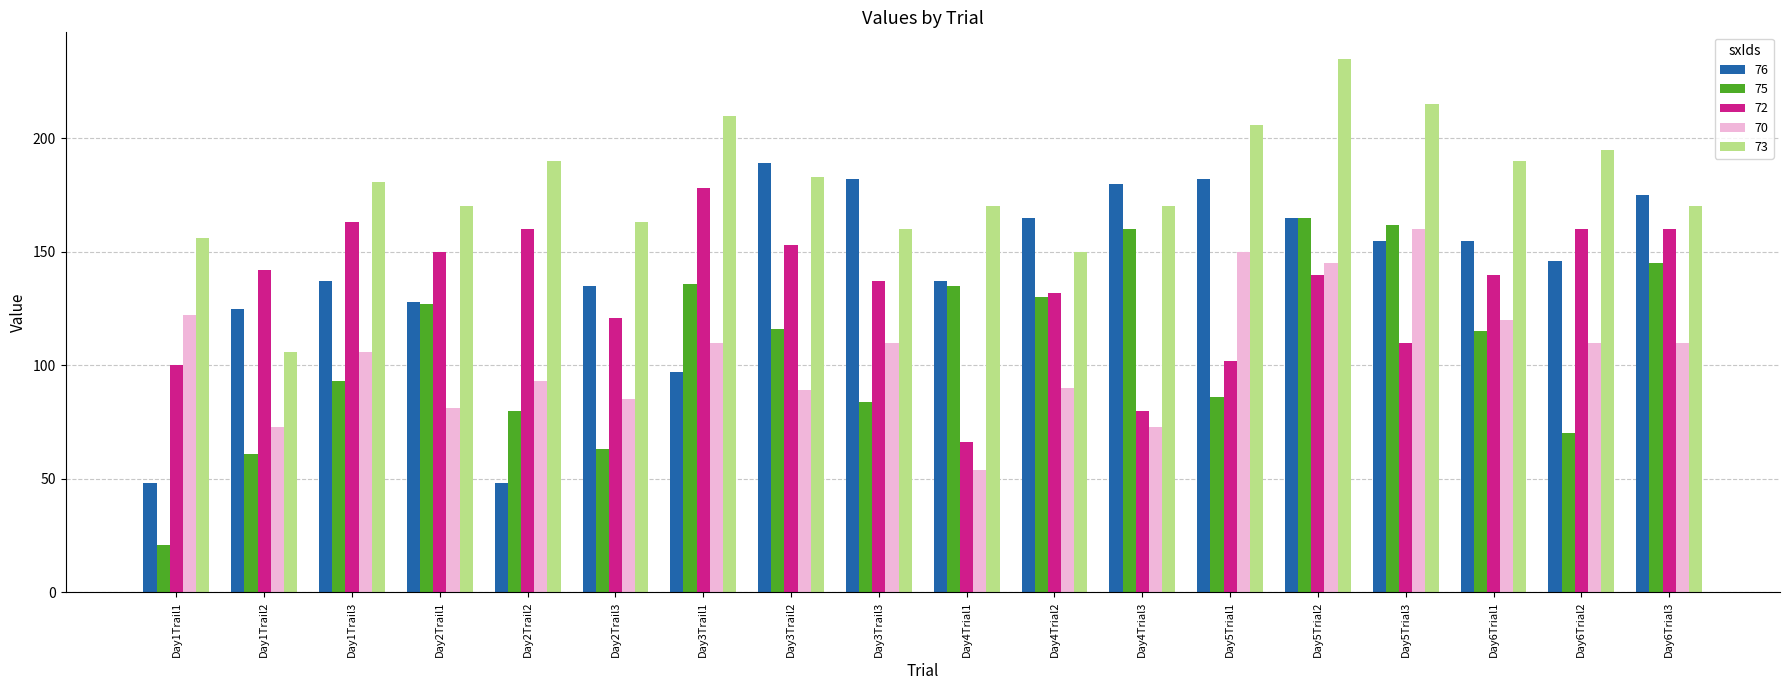

True or false: 70 has a value of 25 at Day4Trial3.

False